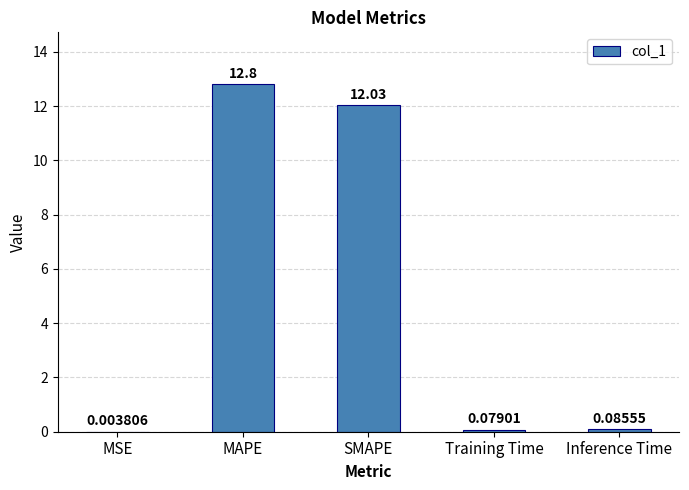

Which category has the highest value across all series?

MAPE